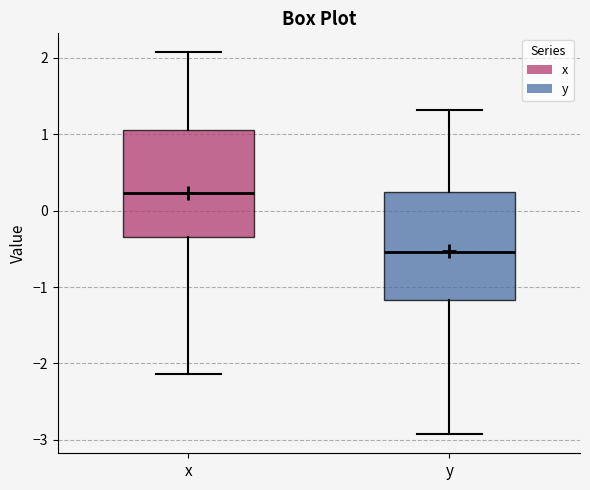

Where is the upper edge of the box for y on the y-axis? The values are not printed on the chart, so give them approximately, as read against the axis.

0.2